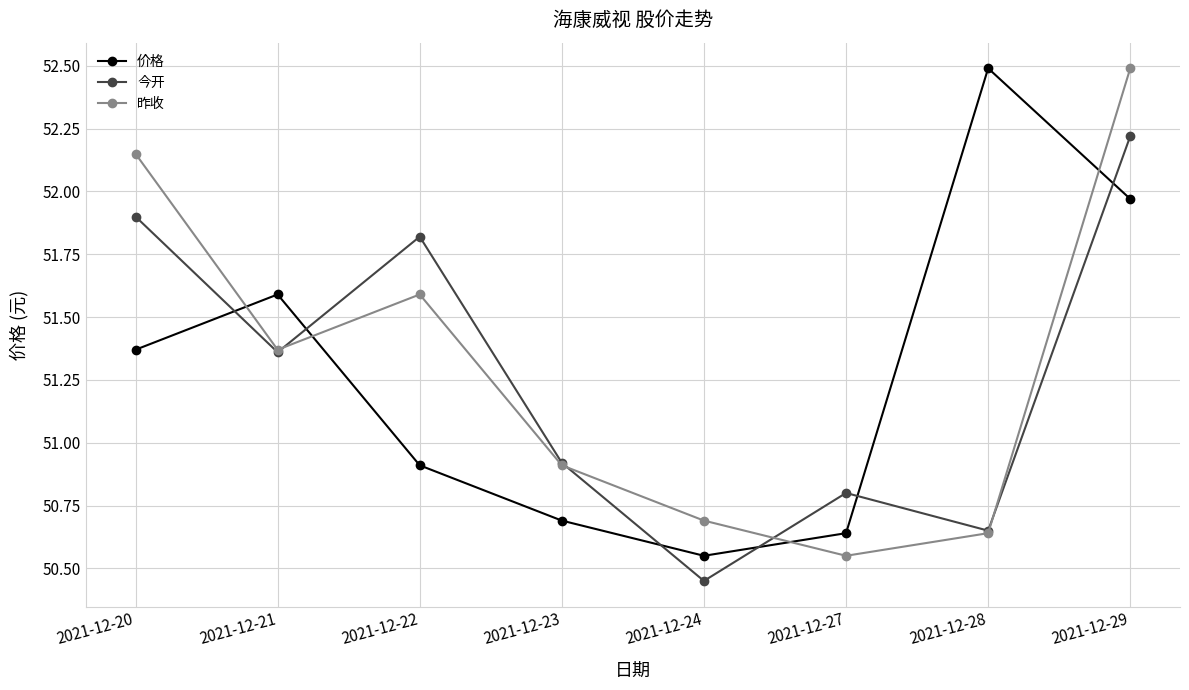

How many values in the 昨收 series are below 51?

4